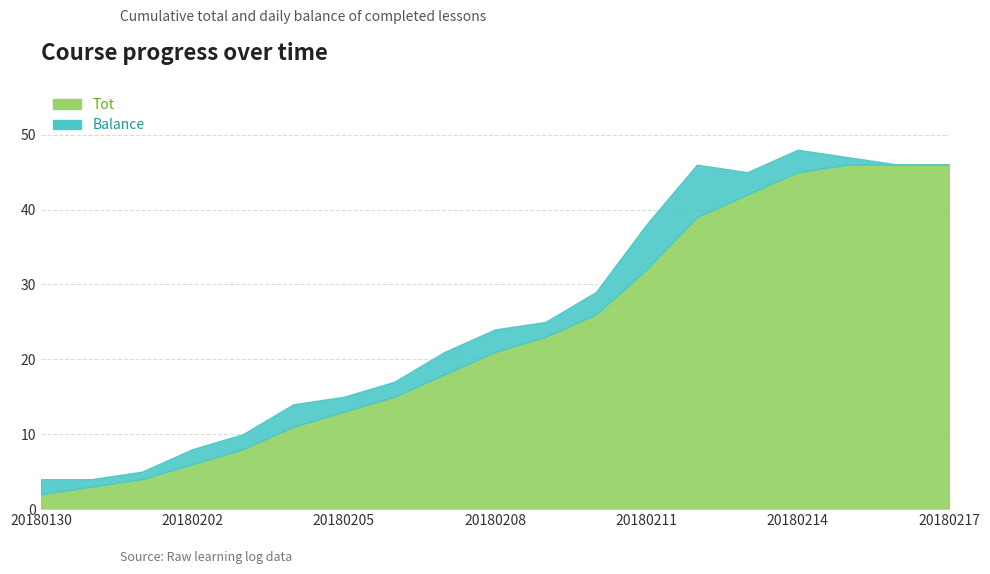

What is the greatest value displayed?

46